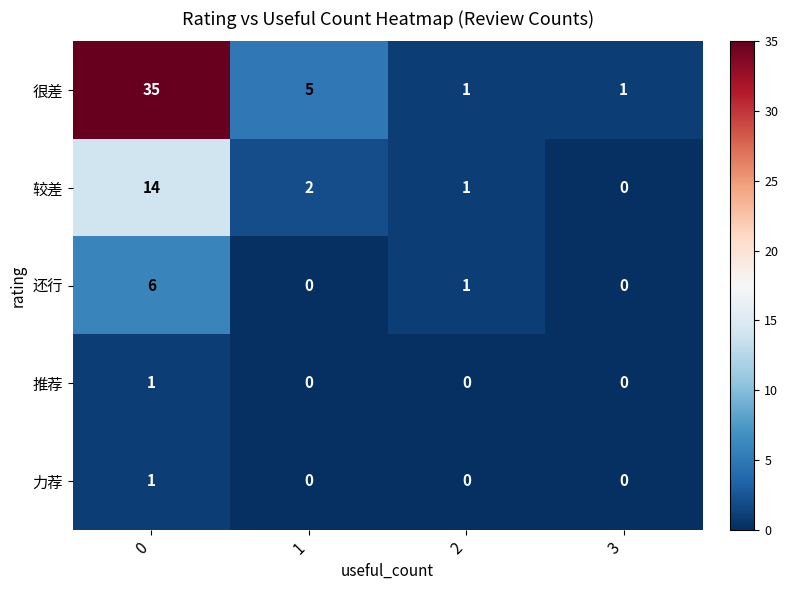

What is the highest value of the 较差 series?

14